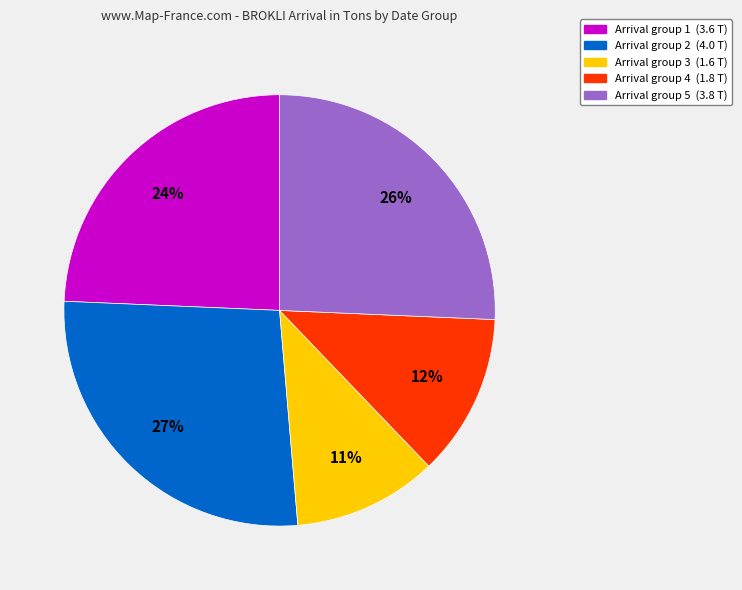

Does any single category account for the majority?

No